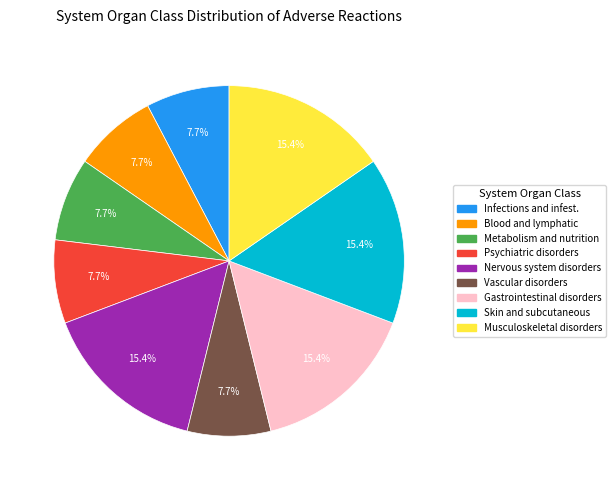

To the nearest percent, what is the average slice percentage?

11%